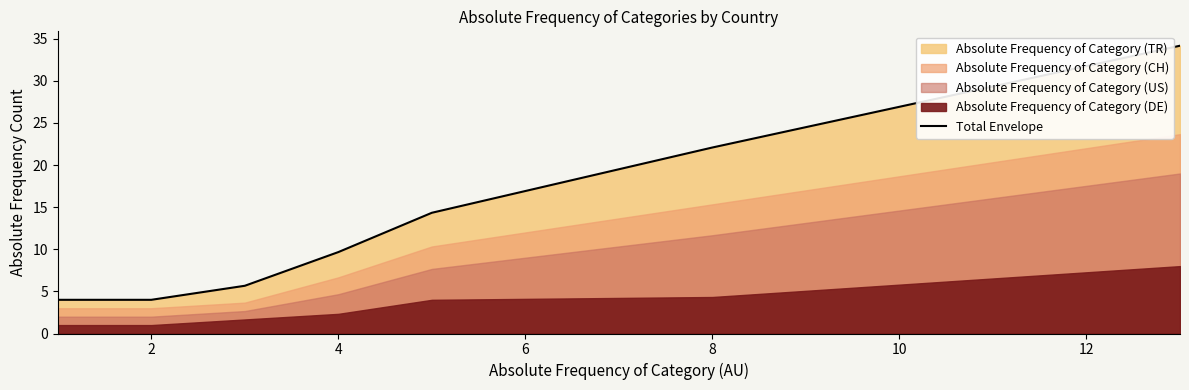

What is the smallest value displayed?

4.0